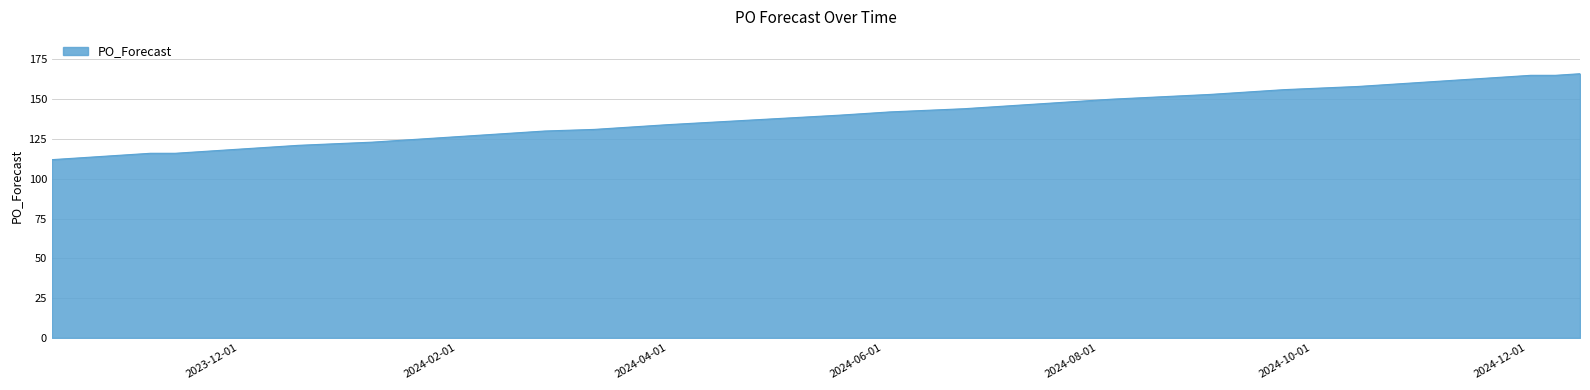

How many values are below 140?

20